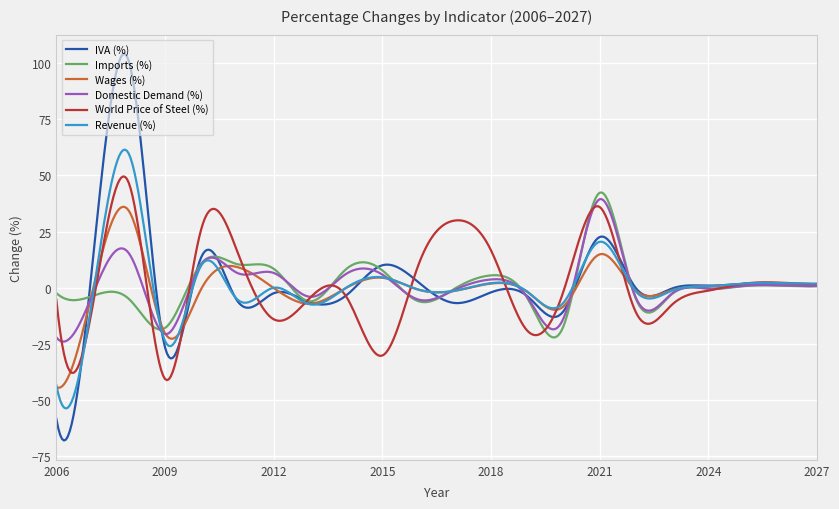

Rank the series by their maximum value, from lowest to highest.

Wages (%), Domestic Demand (%), Imports (%), World Price of Steel (%), Revenue (%), IVA (%)